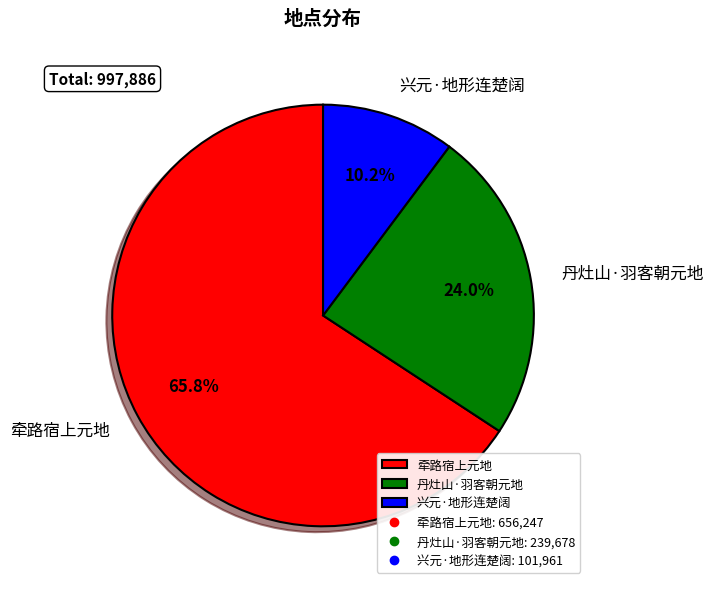

What percentage is NOT represented by 兴元·地形连楚阔?

89.8%